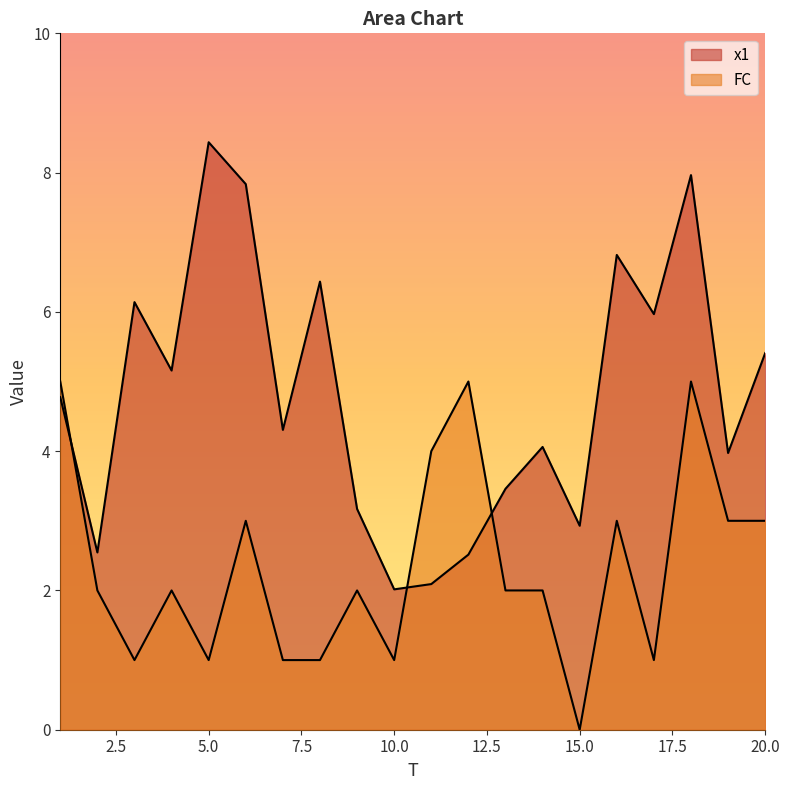

What is the total value across all series at 1?

9.8